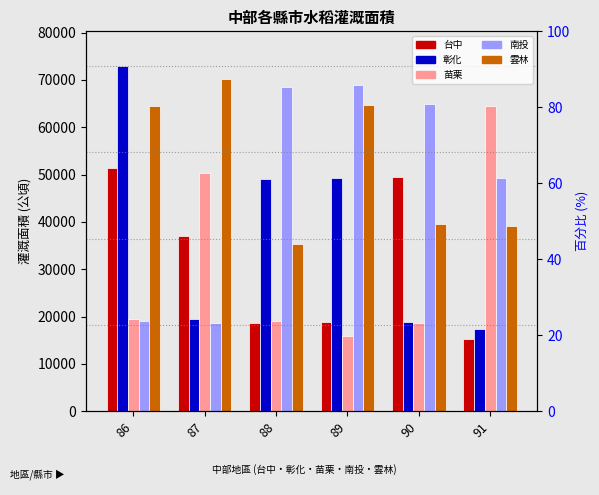

Count the number of data series in this chart.

5